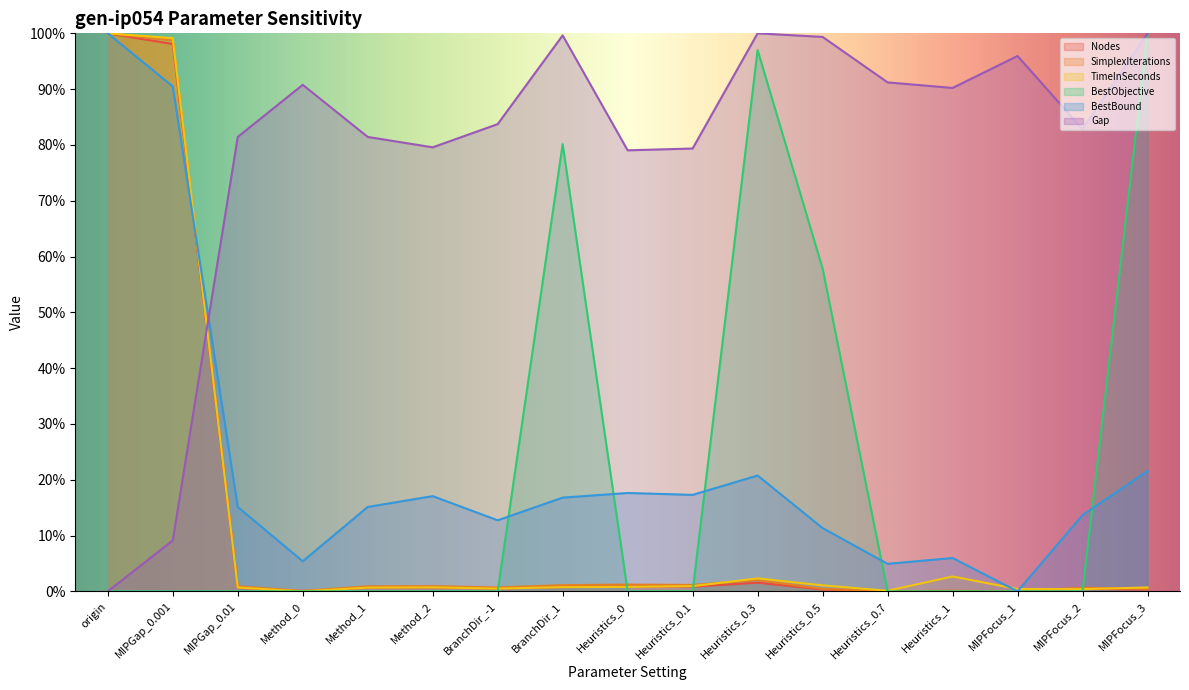

Reading left to right, what are all the values shown in this chart?

Nodes: 1.0	1.0	0.0	0.0	0.0	0.0	0.0	0.0	0.0	0.0	0.0	0.0	0.0	0.0	0.0	0.0	0.0
SimplexIterations: 1.0	1.0	0.0	0.0	0.0	0.0	0.0	0.0	0.0	0.0	0.0	0.0	0.0	0.0	0.0	0.0	0.0
TimeInSeconds: 1.0	1.0	0.0	0.0	0.0	0.0	0.0	0.0	0.0	0.0	0.0	0.0	0.0	0.0	0.0	0.0	0.0
BestObjective: 0.0	0.0	0.0	0.0	0.0	0.0	0.0	0.8	0.0	0.0	1.0	0.6	0.0	0.0	0.0	0.0	1.0
BestBound: 1.0	0.9	0.2	0.1	0.2	0.2	0.1	0.2	0.2	0.2	0.2	0.1	0.0	0.1	0.0	0.1	0.2
Gap: 0.0	0.1	0.8	0.9	0.8	0.8	0.8	1.0	0.8	0.8	1.0	1.0	0.9	0.9	1.0	0.8	1.0